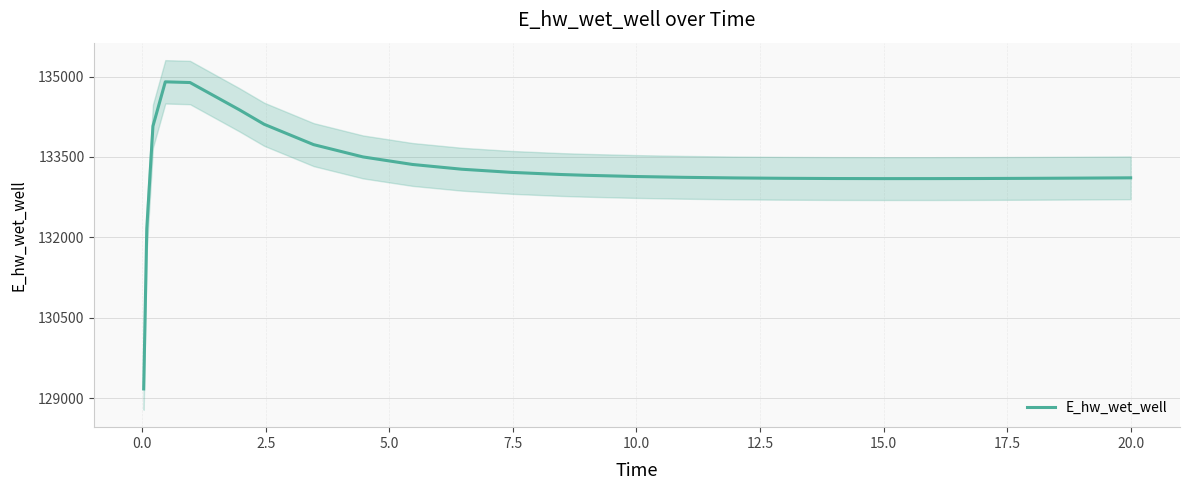

What is the minimum value for E_hw_wet_well?

129172.3